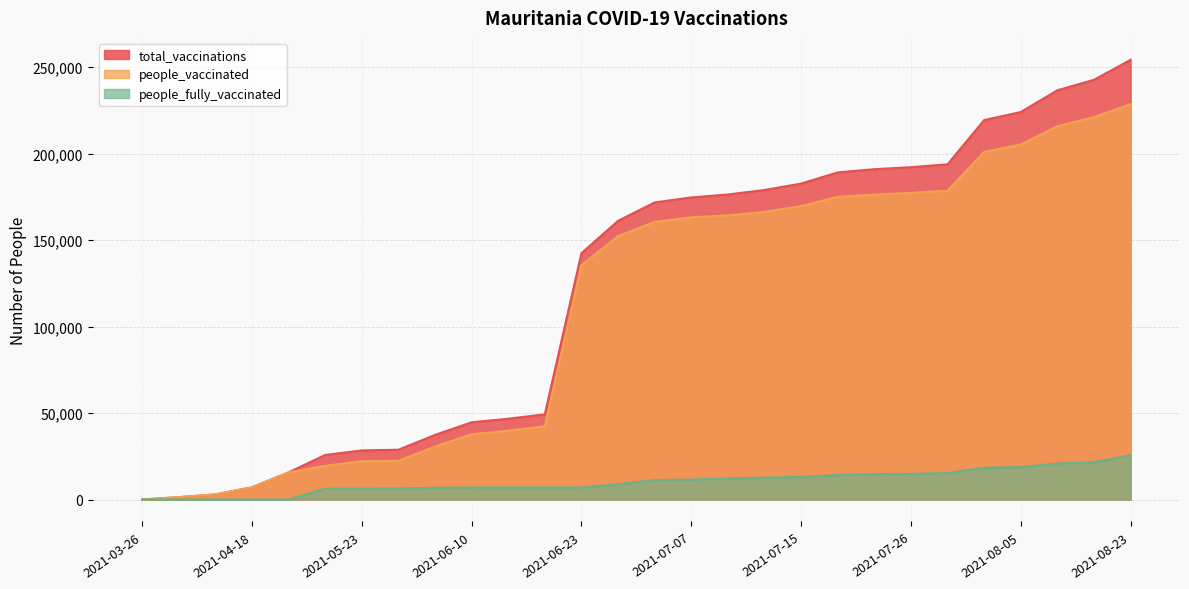

What is the sum of the people_vaccinated values at 2021-08-05 and 2021-07-15?

374840